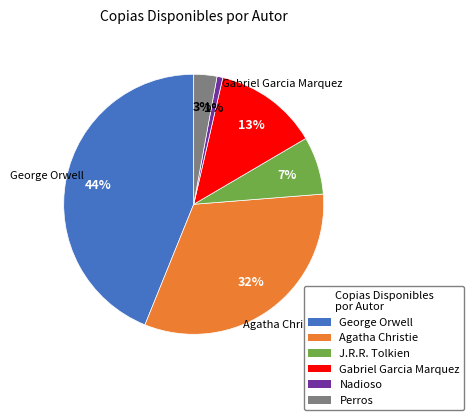

What percentage is the Perros slice, to the nearest percent?

3%